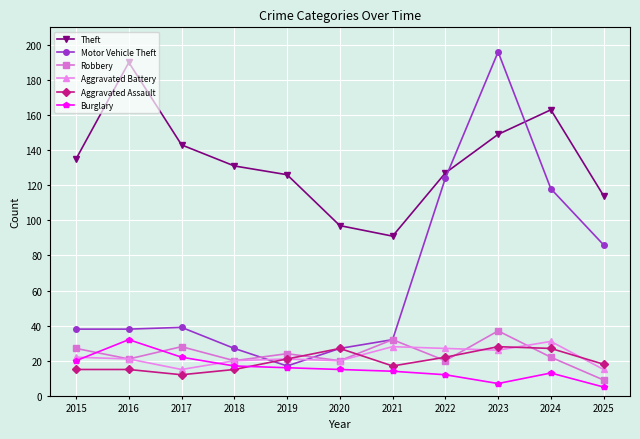

Where do Burglary and Aggravated Assault first cross each other?

2018 and 2019